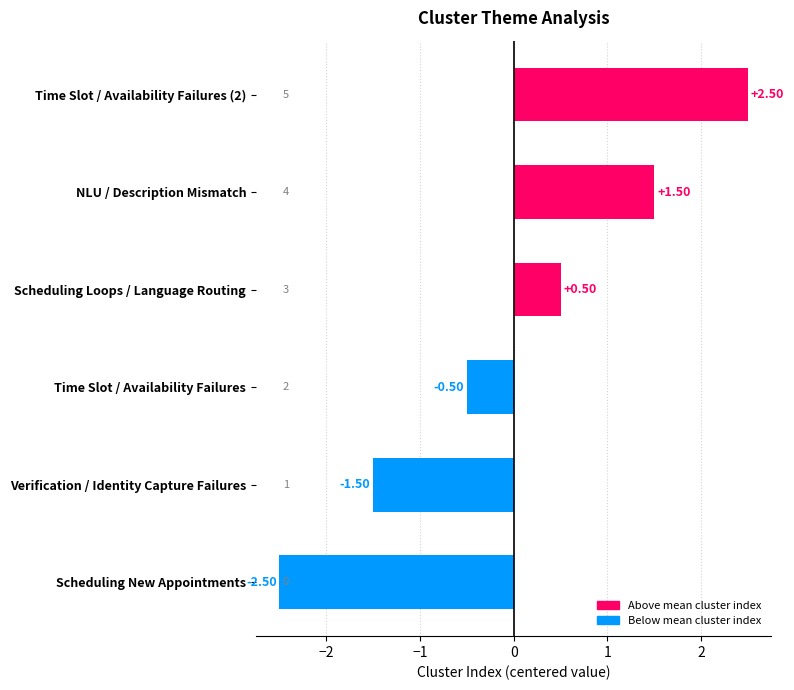

What is the change in value from Time Slot / Availability Failures (2) to Scheduling Loops / Language Routing?

-2.0